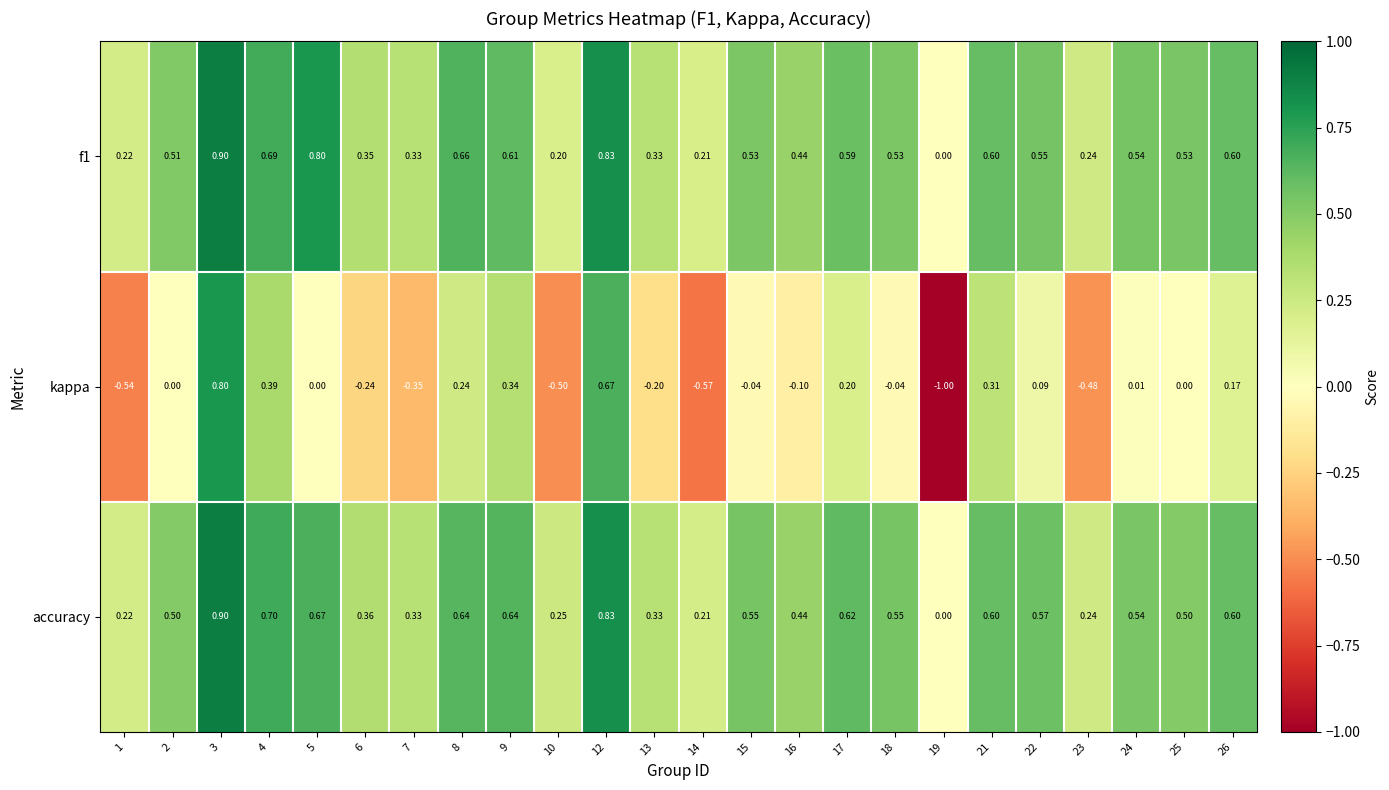

What is the spread (max minus min) of values at 14?

0.8